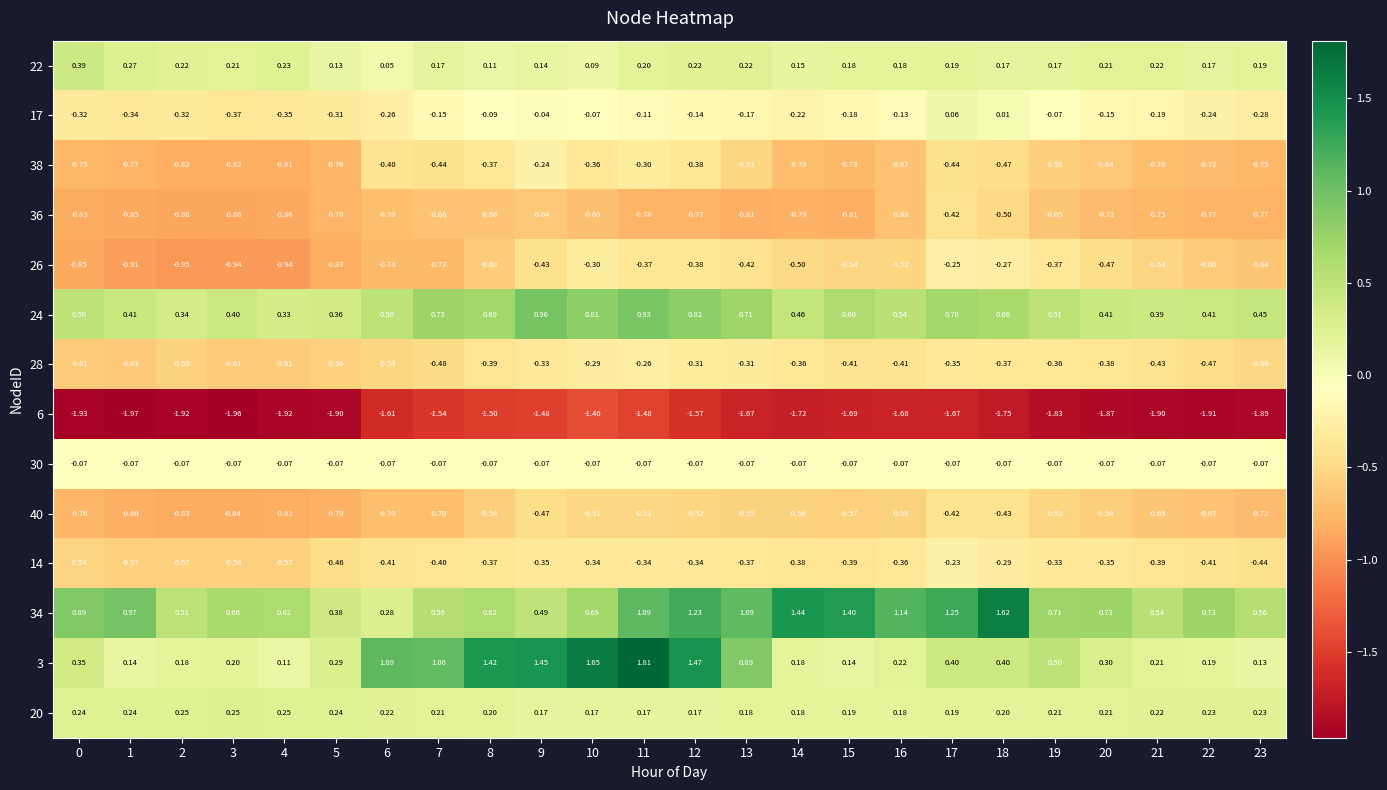

Is the value of 3 at 15 greater than the value of 28 at 12?

Yes